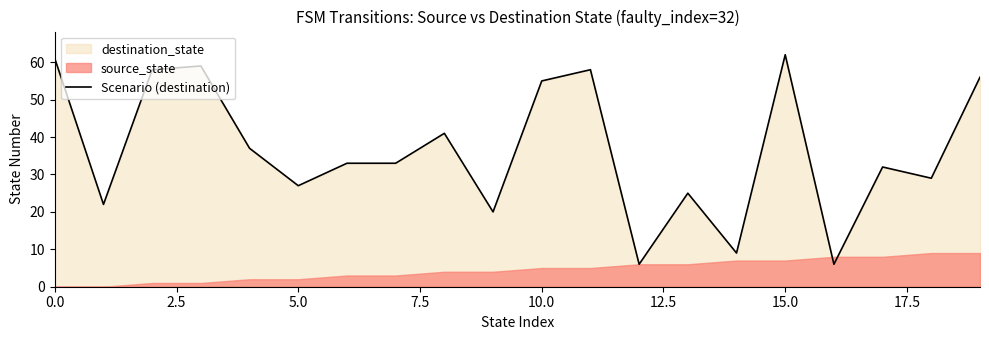

What is the greatest value displayed?

62